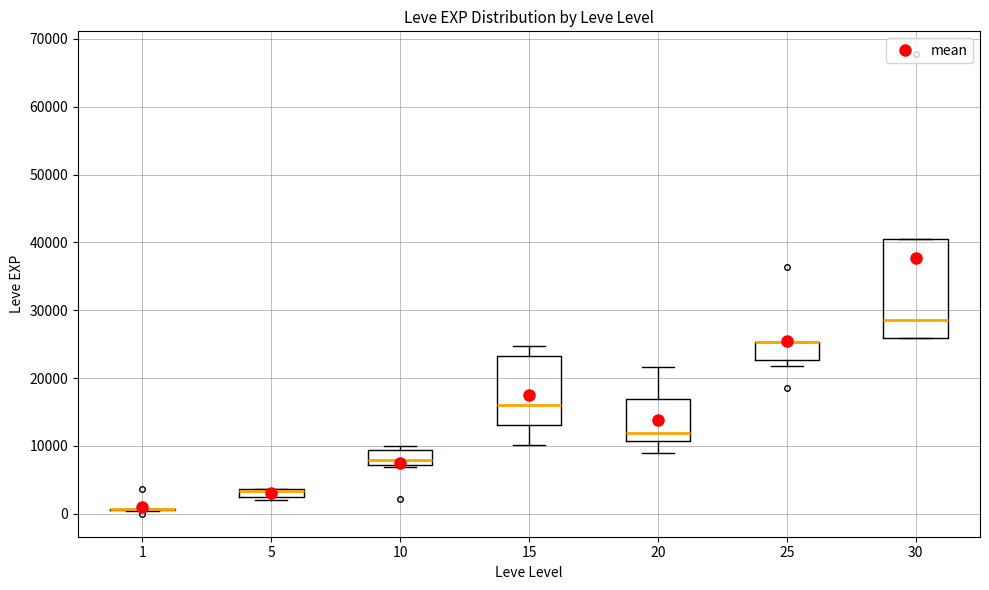

Where does the median line of the box at x = 20 sit on the y-axis? The values are not printed on the chart, so give them approximately, as read against the axis.

12000